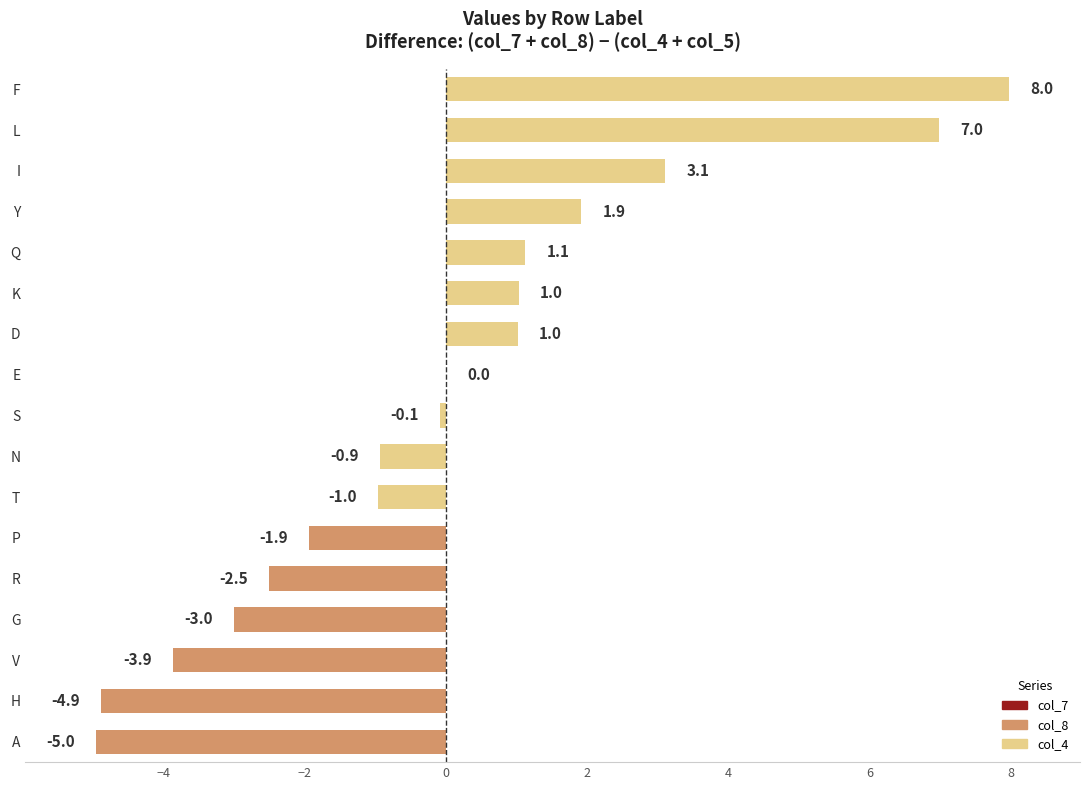

What is the change in value from A to V?

+1.1